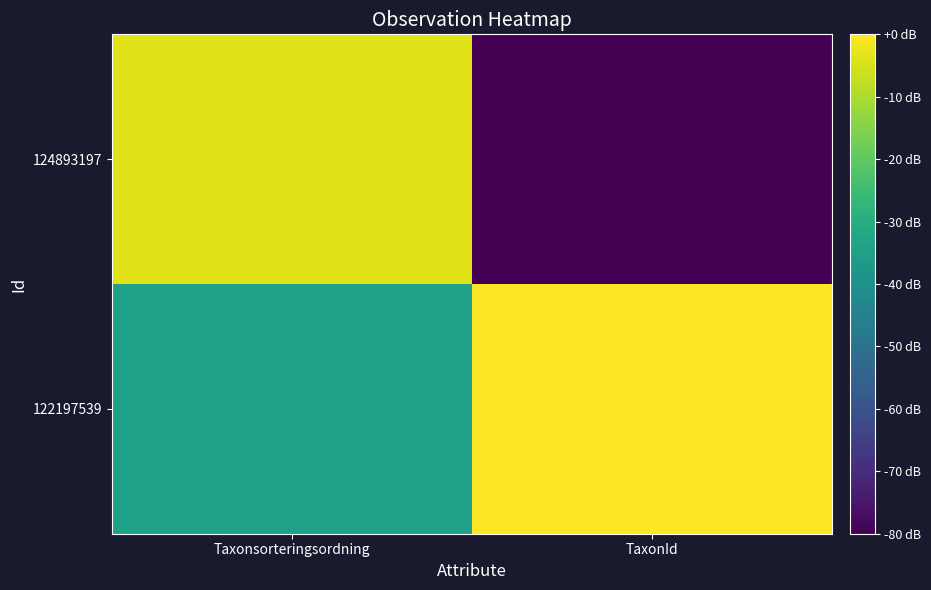

Rank the series by their average value, from highest to lowest.

122197539, 124893197